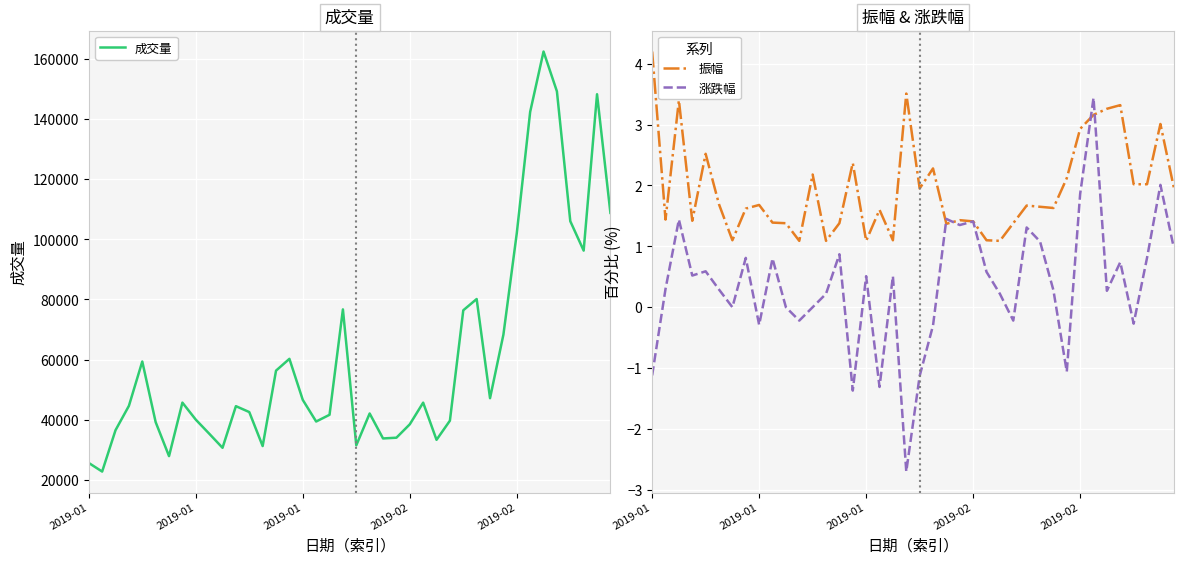

What is the average value of the 振幅 series?

2.0